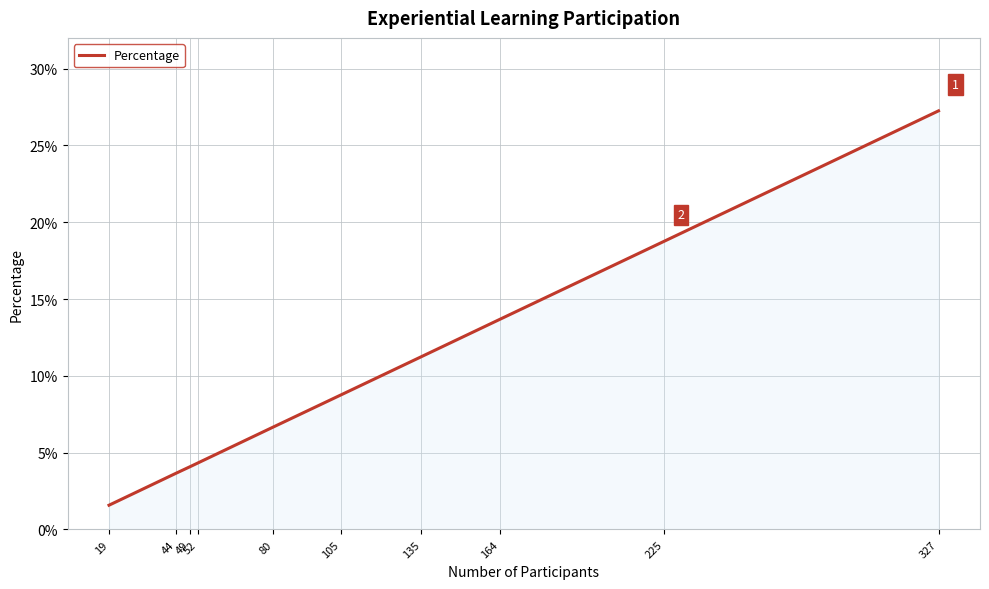

Reading right to left, extract all data points from this chart.

327=0.3	225=0.2	164=0.1	135=0.1	105=0.1	80=0.1	52=0.0	49=0.0	44=0.0	19=0.0